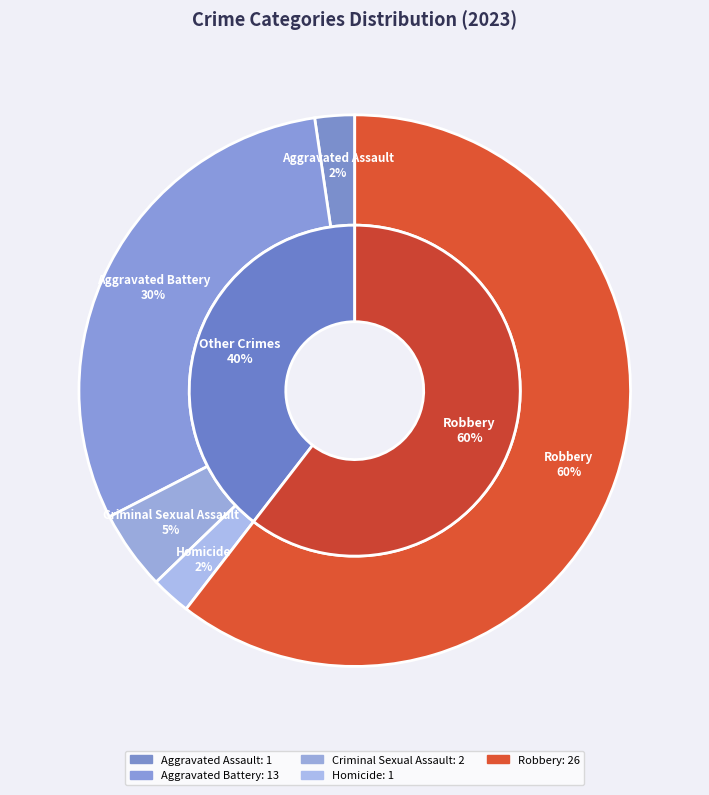

What is the change in value from Aggravated Assault to Aggravated Battery?

+12